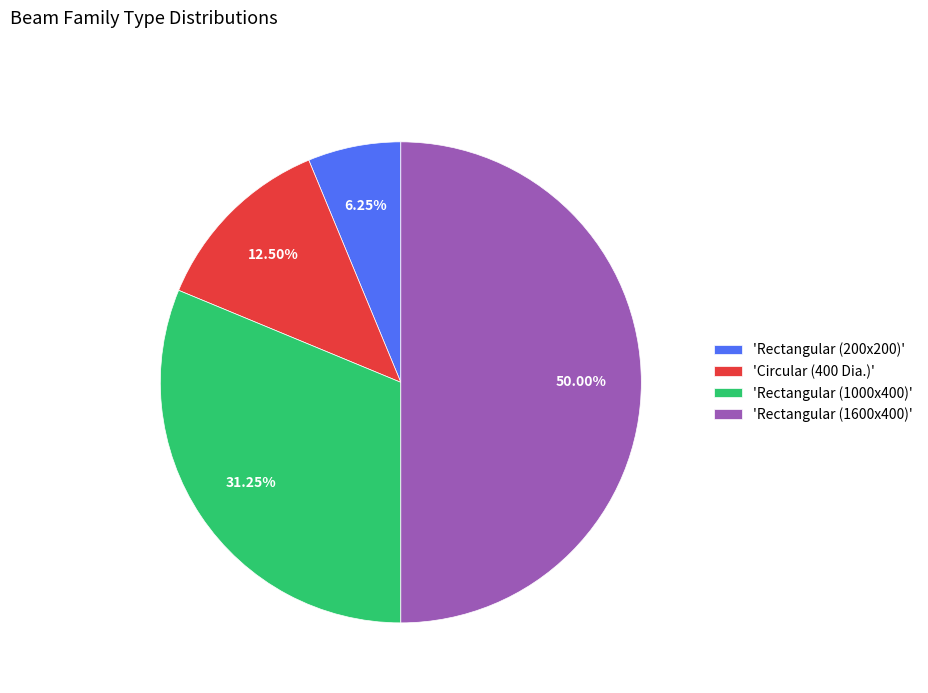

What is the smallest slice in the pie chart?

'Rectangular (200x200)'